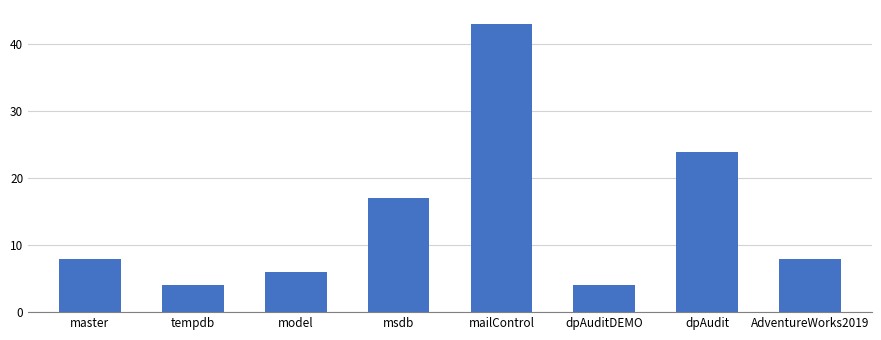

Read the value at dpAudit.

24